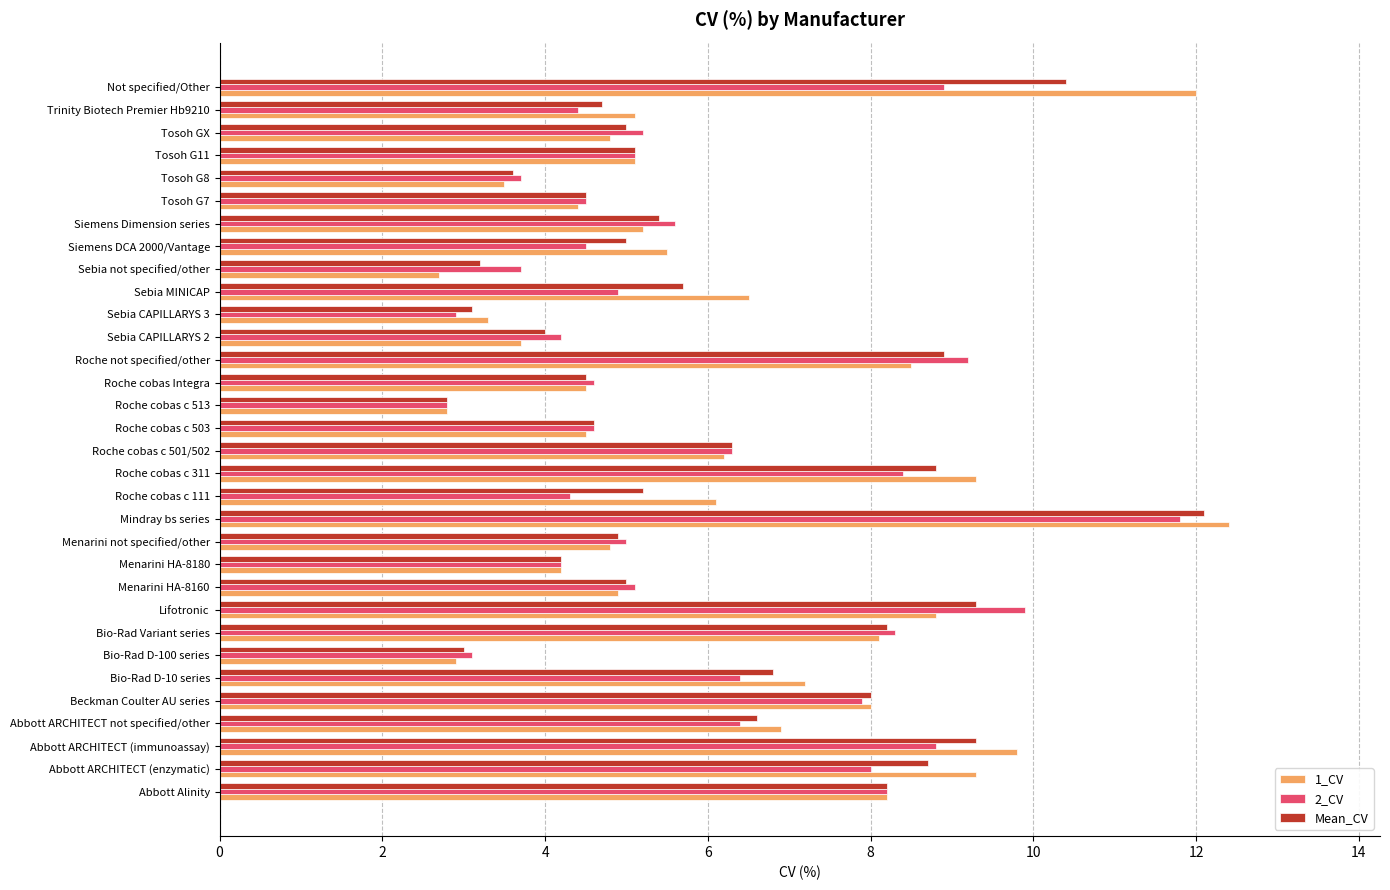

What is the smallest value displayed?

2.7